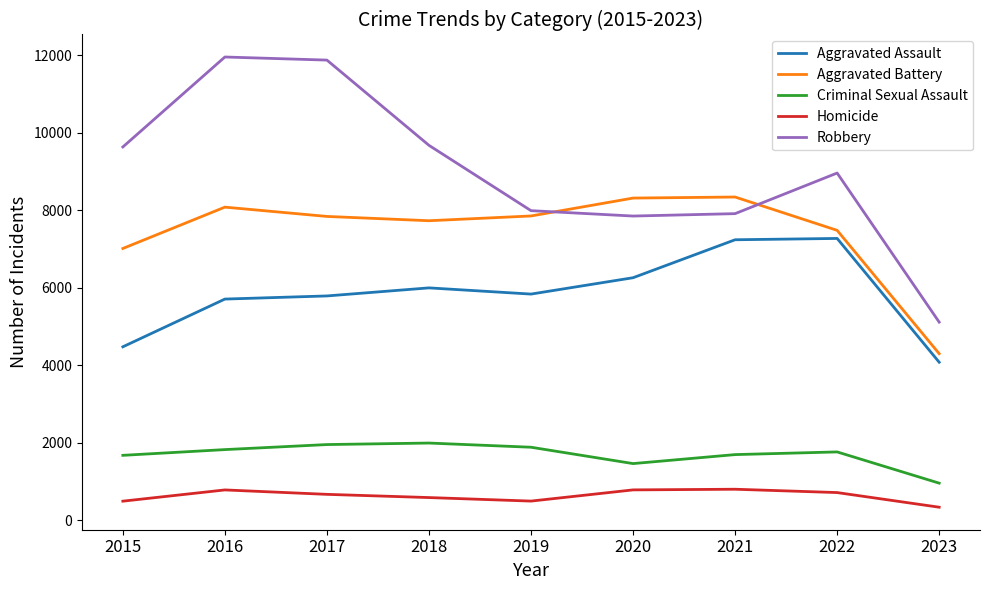

What is the average value of the Robbery series?

9001